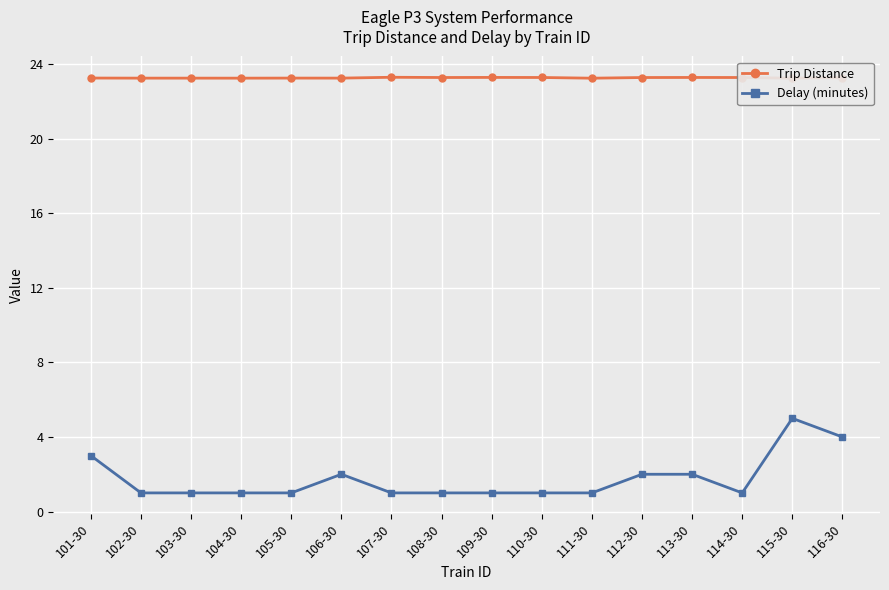

What is the label of the 7th point from the right?

110-30